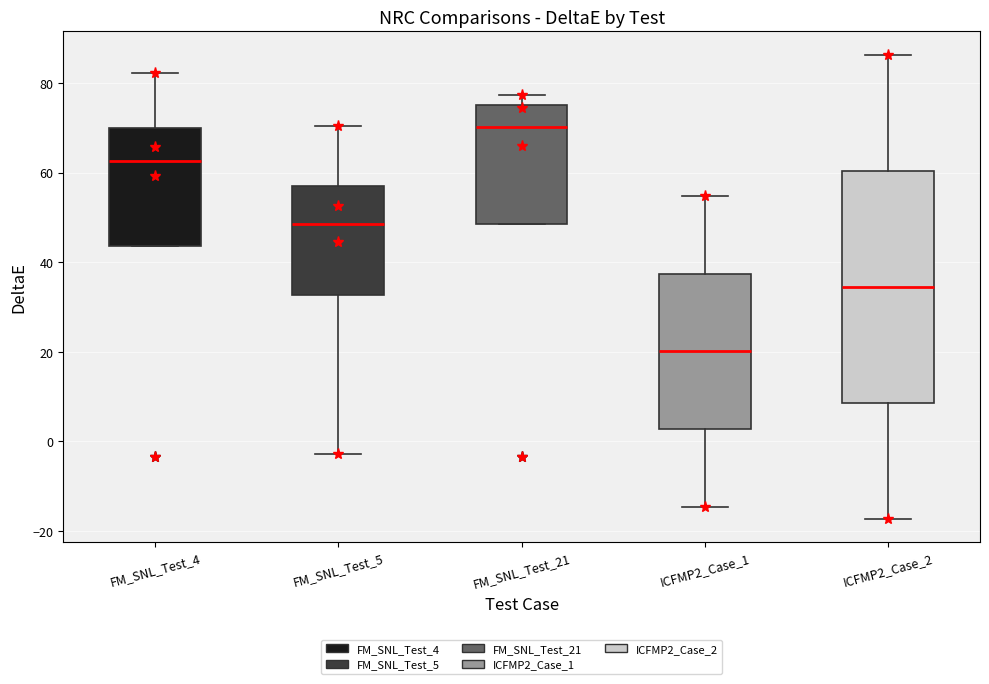

Where does the median line of the box for ICFMP2_Case_2 sit on the y-axis? The values are not printed on the chart, so give them approximately, as read against the axis.

34